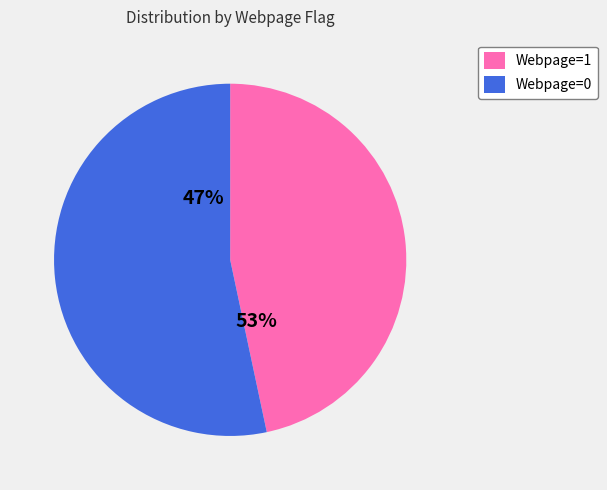

How many segments does this pie chart have?

2